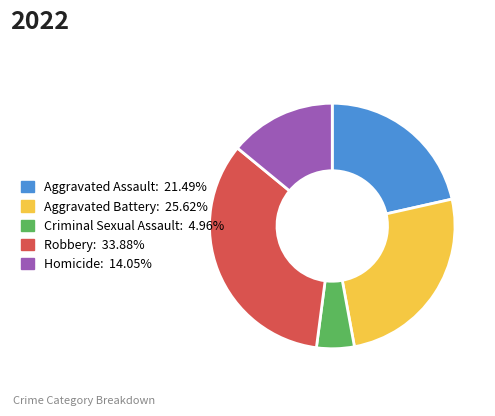

Which category has the smallest portion of the pie?

Criminal Sexual Assault